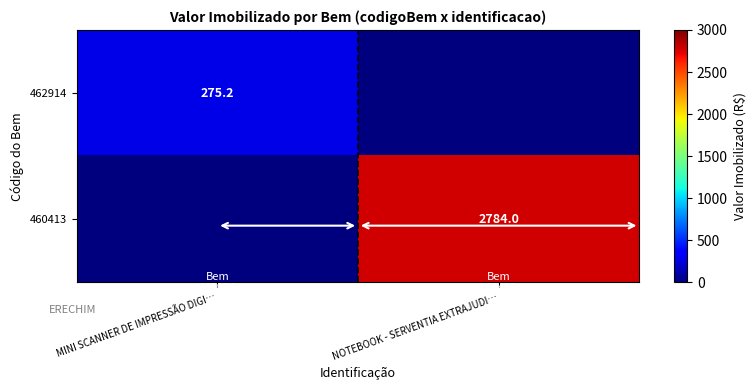

The value of 460413 at NOTEBOOK - SERVENTIA EXTRAJUDI… is 1302.4. True or false?

False